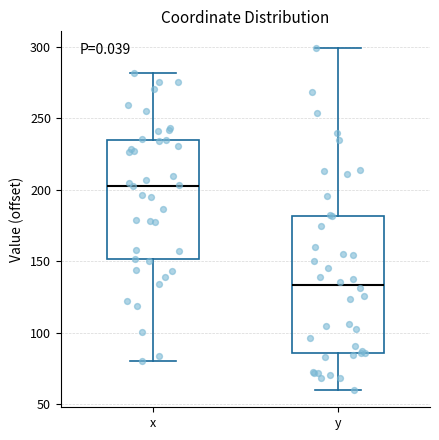

Where does the upper whisker of the box for y end on the y-axis? The values are not printed on the chart, so give them approximately, as read against the axis.

300